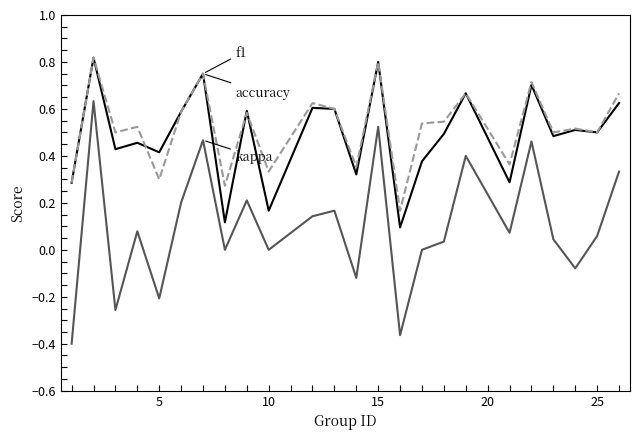

Does the chart display data point markers on the line(s)?

No